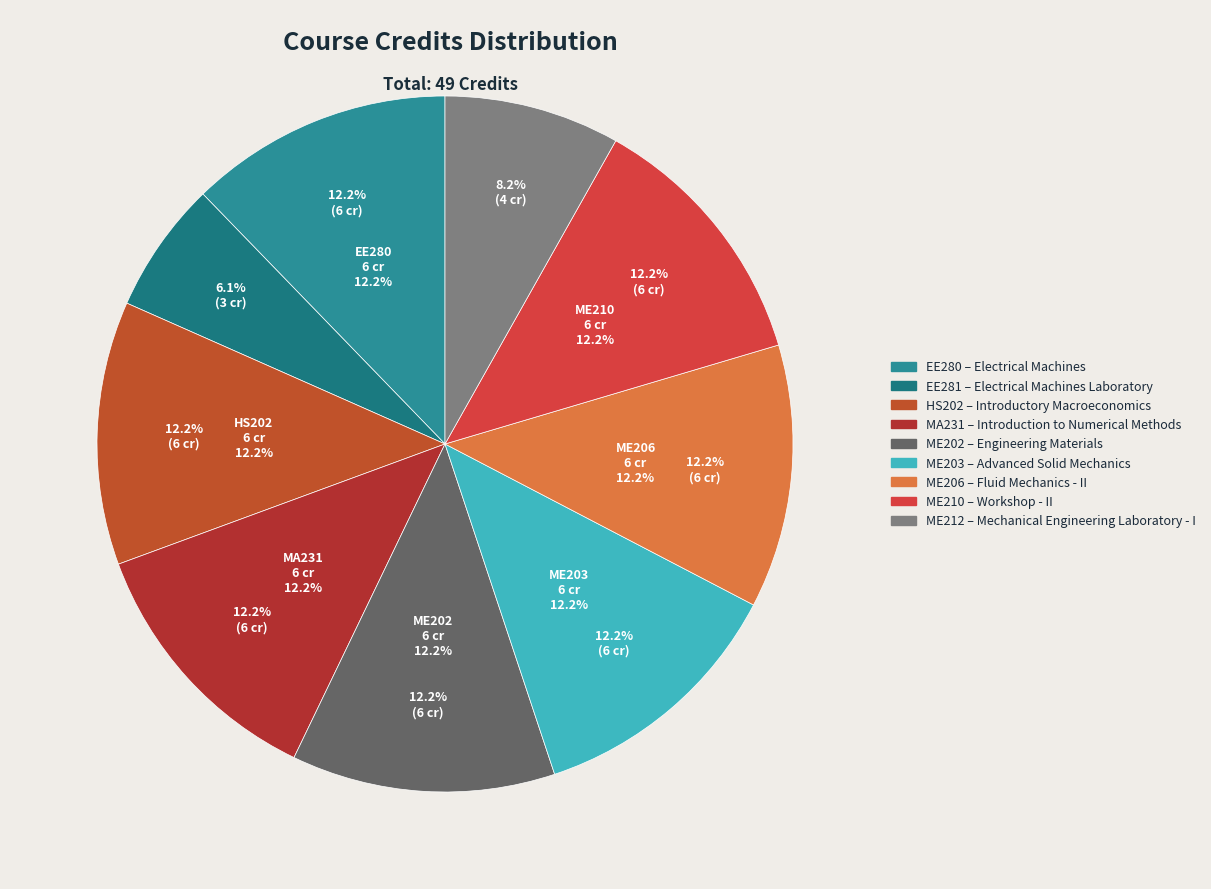

The ME202 slice represents 17% of the pie. True or false?

False